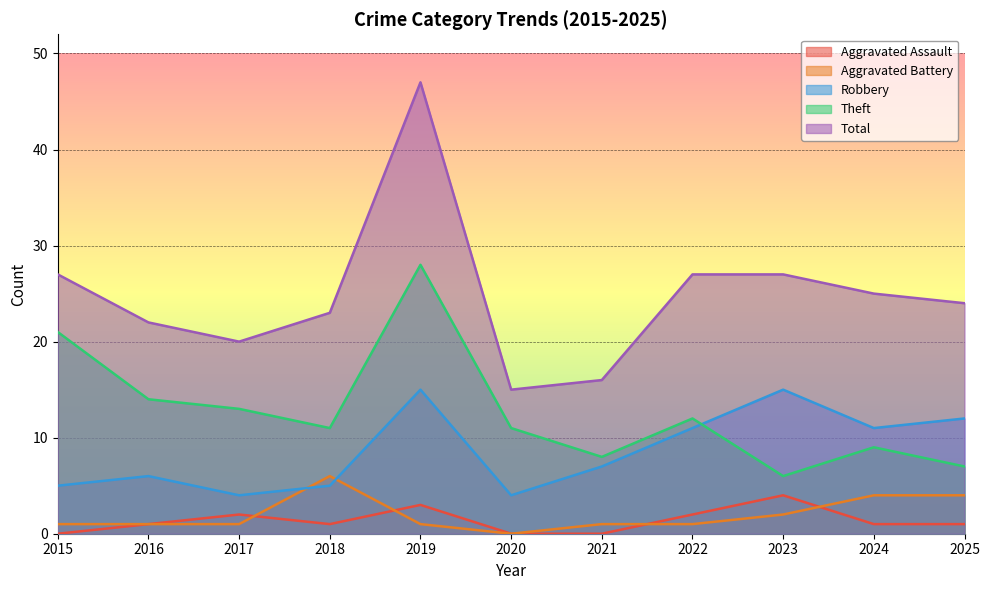

True or false: Aggravated Battery has a value of -2 at 2020.

False